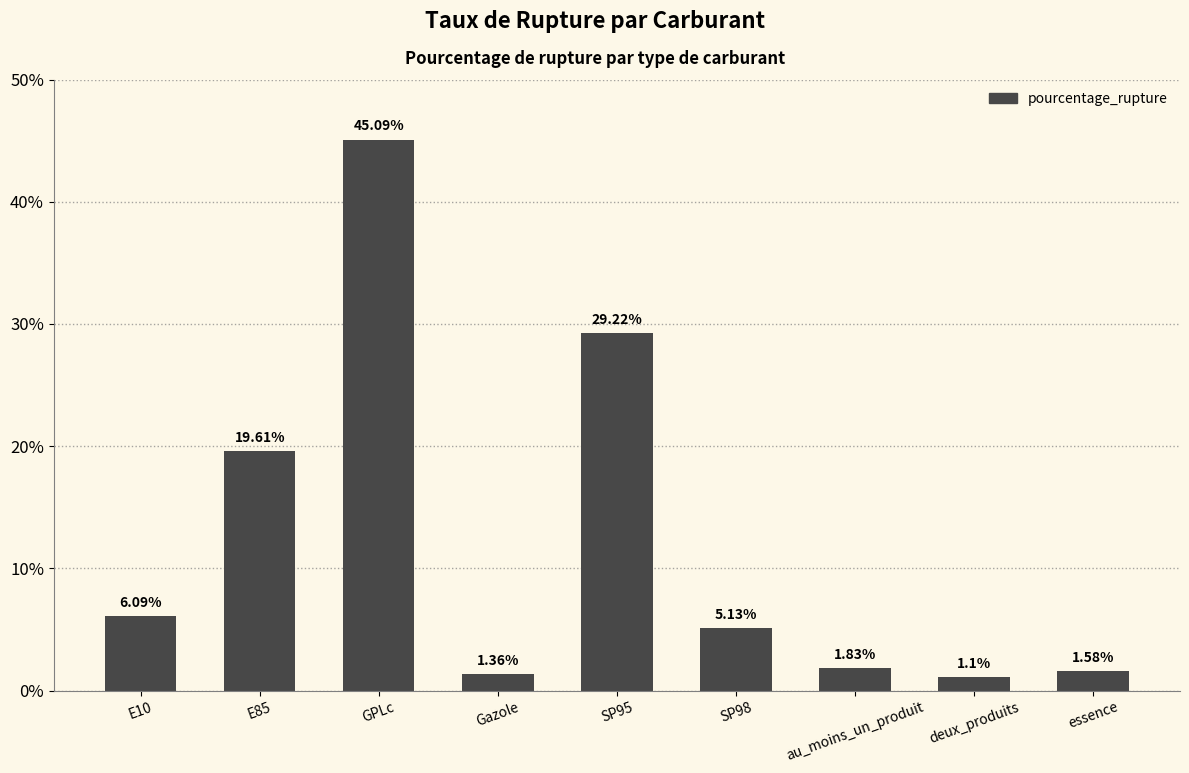

What is the sum of the values at GPLc and E10?

51.2